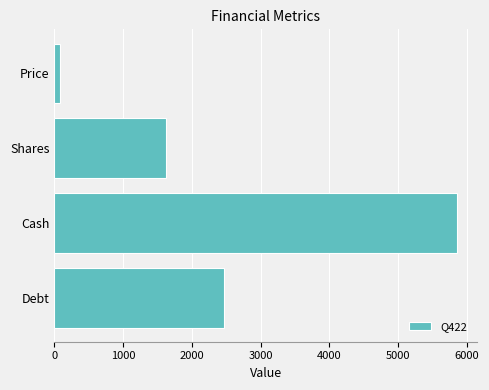

Rank the categories by value from highest to lowest.

Cash, Debt, Shares, Price